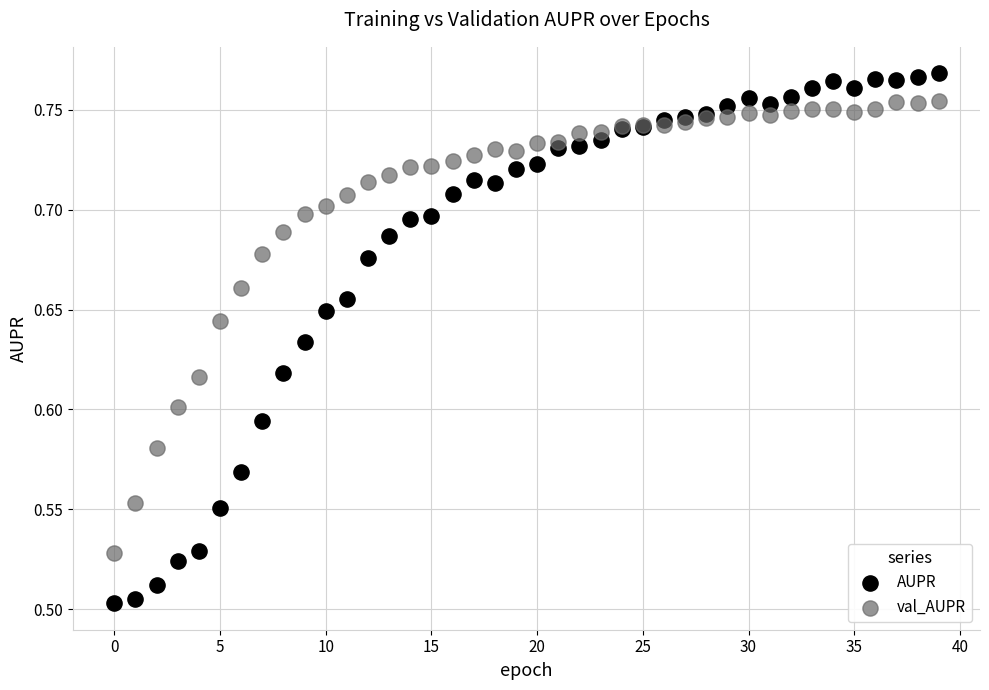

Which series reaches the minimum Y coordinate?

AUPR